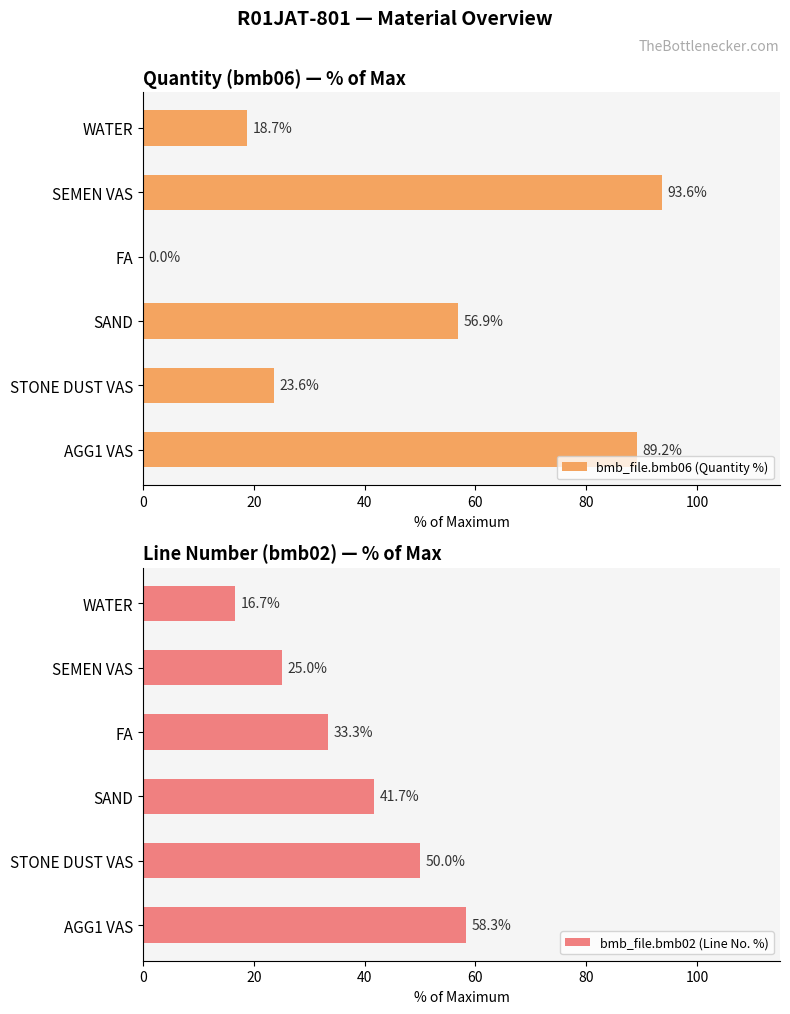

Is it true that bmb_file.bmb06 (Quantity %) equals 89.2 at AGG1 VAS?

True